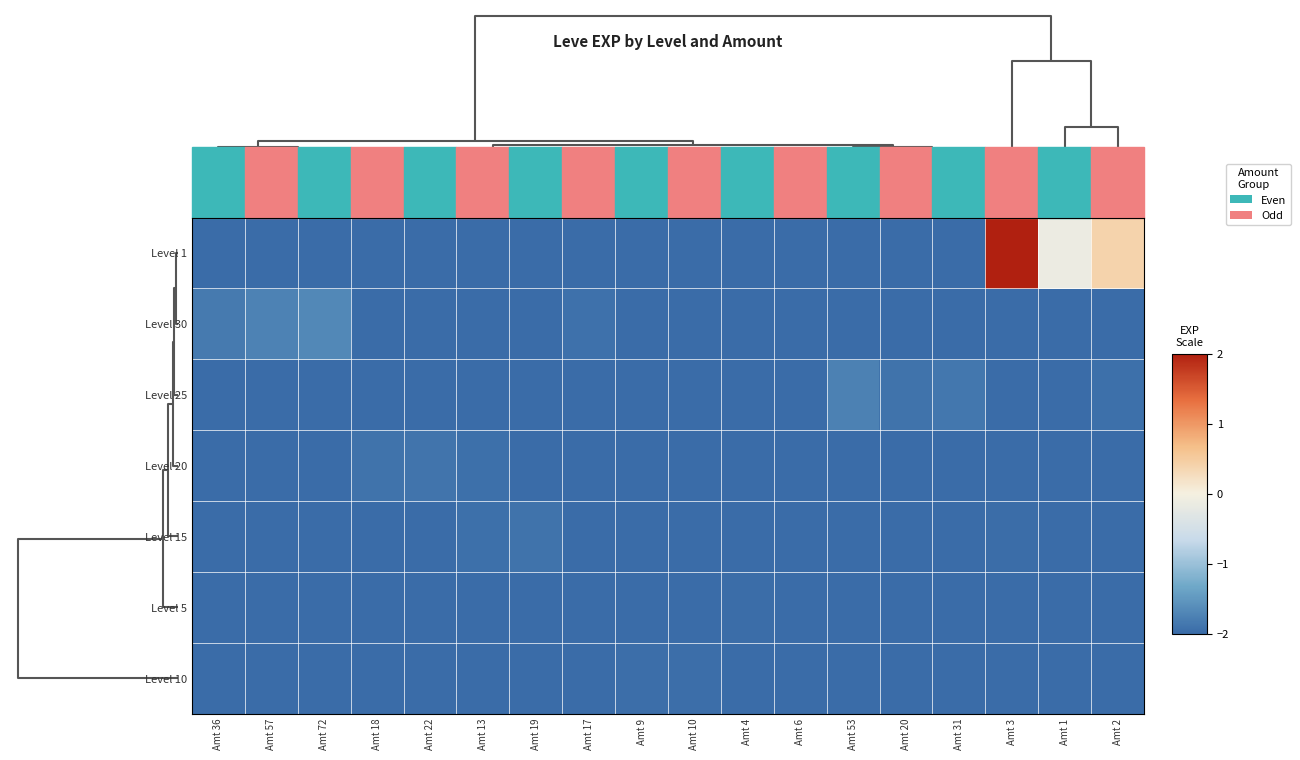

At how many categories does at least one series exceed 1?

1